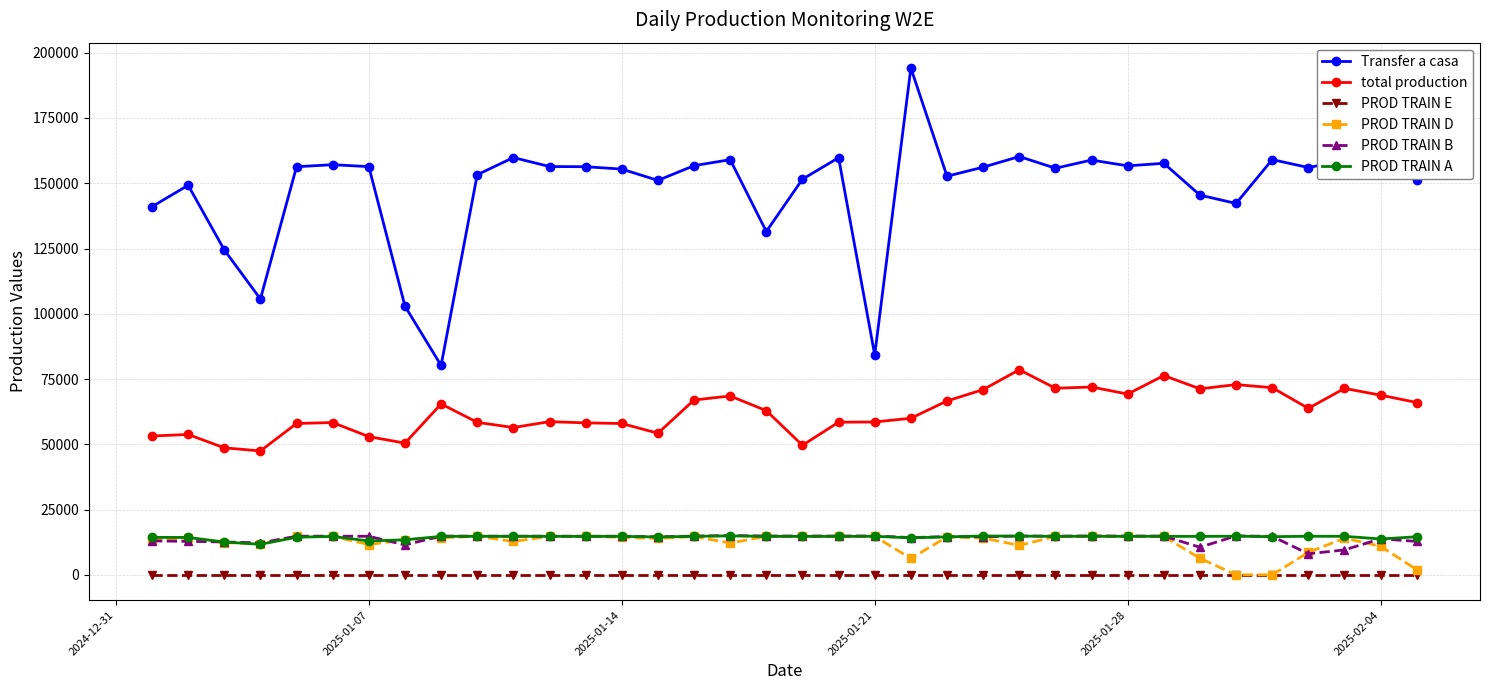

True or false: PROD TRAIN E and PROD TRAIN B cross at least once.

False